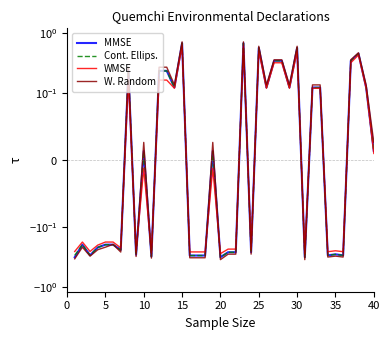

Where do W. Random and WMSE first cross each other?

30 and 35